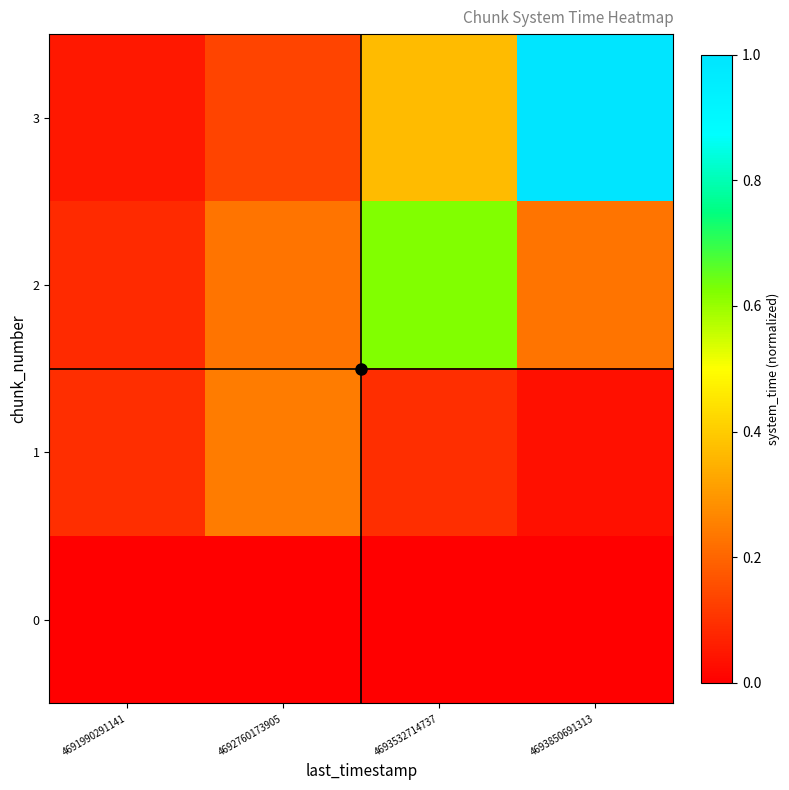

Which series has the largest range (max minus min)?

3